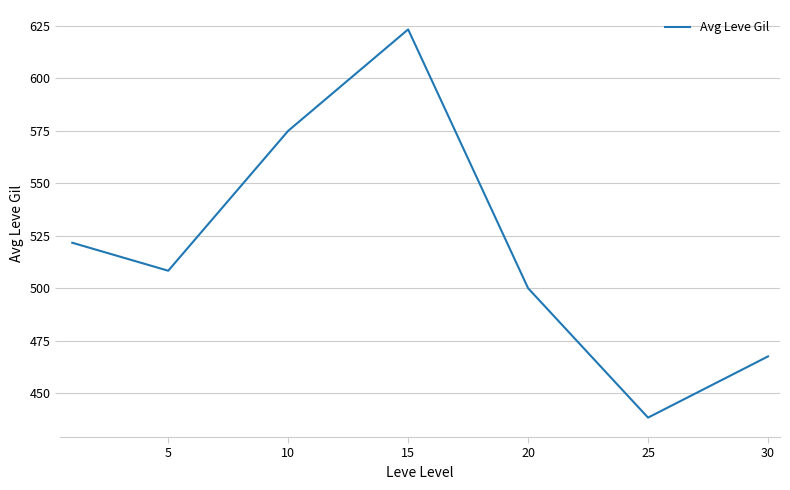

What is the difference between the second highest and second lowest values?

107.5